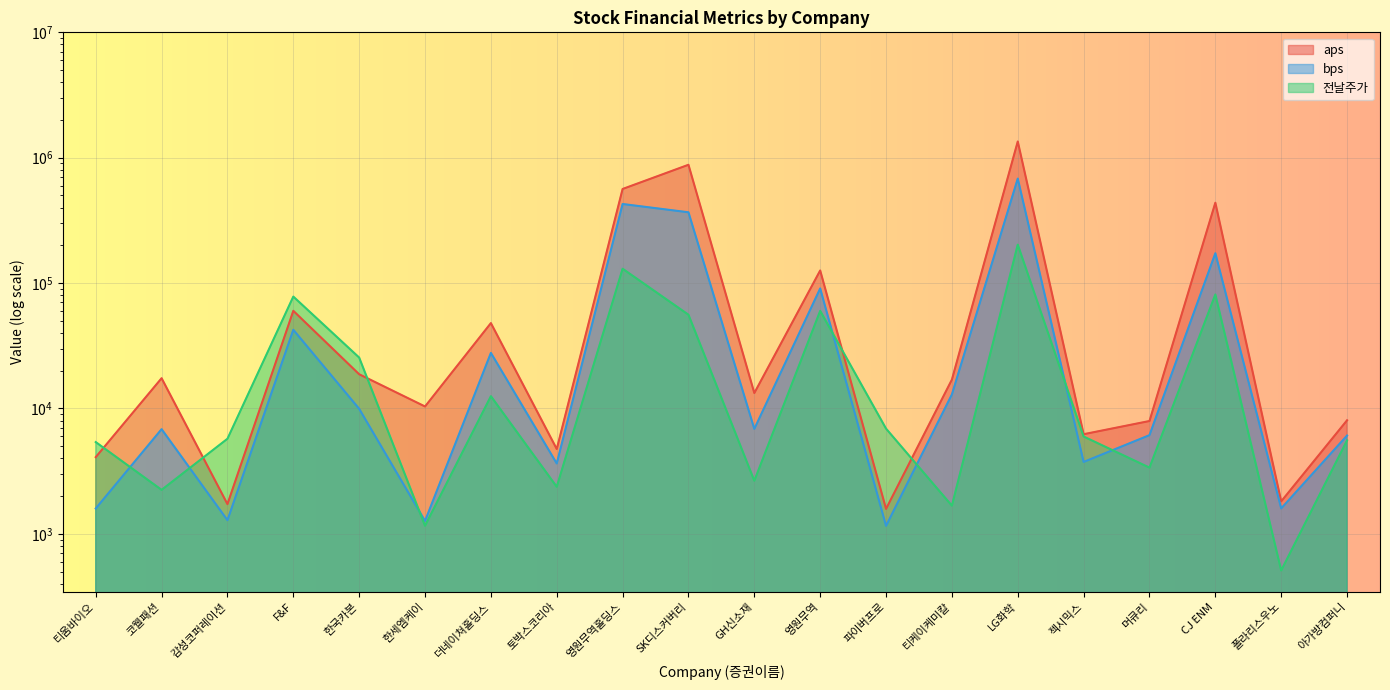

Read the aps value at 티움바이오.

4088.5